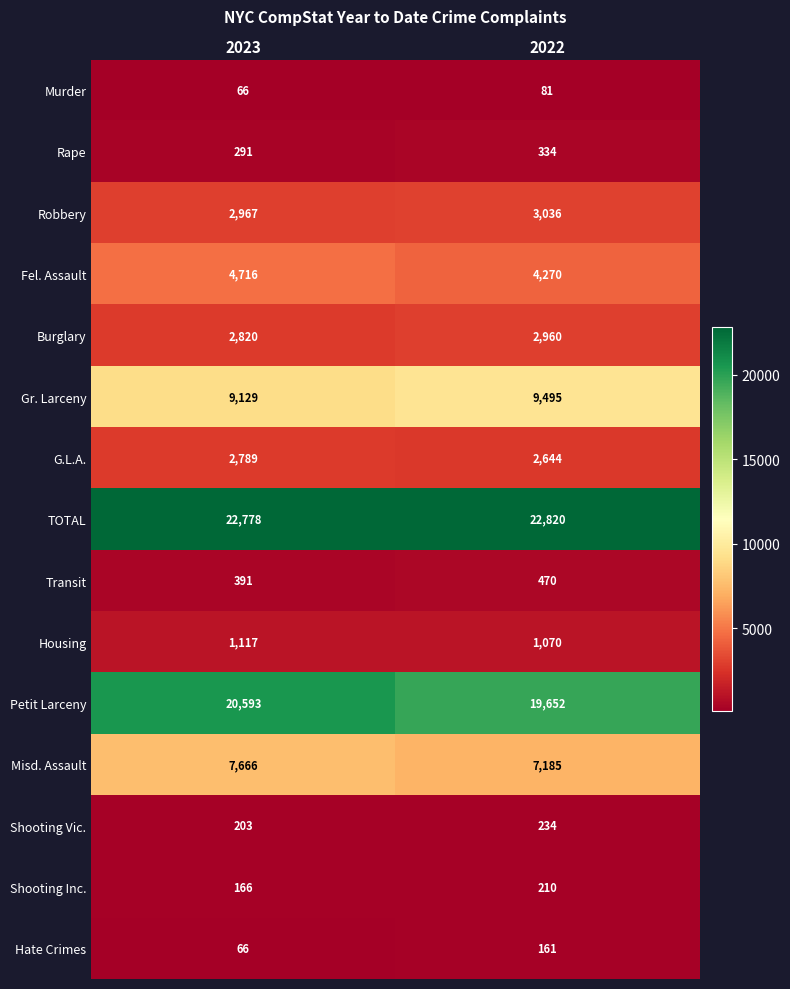

Reading left to right, what are all the values shown in this chart?

Murder: 2023=66	2022=81
Rape: 2023=291	2022=334
Robbery: 2023=2967	2022=3036
Fel. Assault: 2023=4716	2022=4270
Burglary: 2023=2820	2022=2960
Gr. Larceny: 2023=9129	2022=9495
G.L.A.: 2023=2789	2022=2644
TOTAL: 2023=22778	2022=22820
Transit: 2023=391	2022=470
Housing: 2023=1117	2022=1070
Petit Larceny: 2023=20593	2022=19652
Misd. Assault: 2023=7666	2022=7185
Shooting Vic.: 2023=203	2022=234
Shooting Inc.: 2023=166	2022=210
Hate Crimes: 2023=66	2022=161